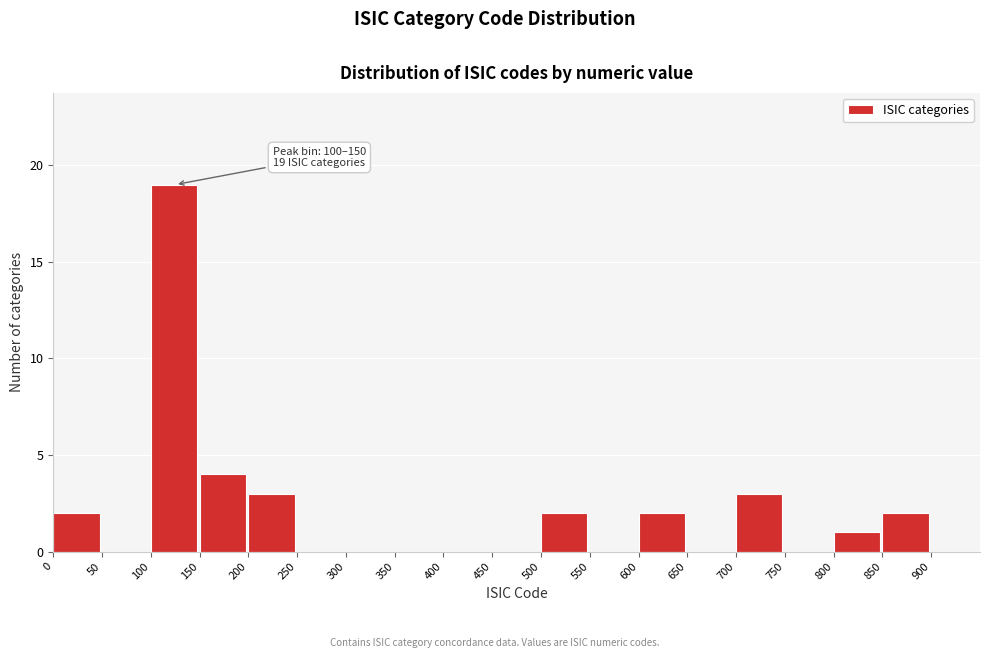

Which range on the x-axis has the tallest bar?

100 to 150